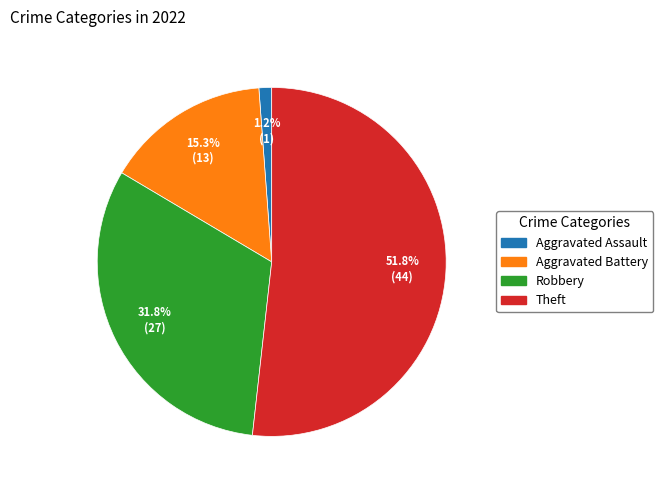

How many segments does this pie chart have?

4